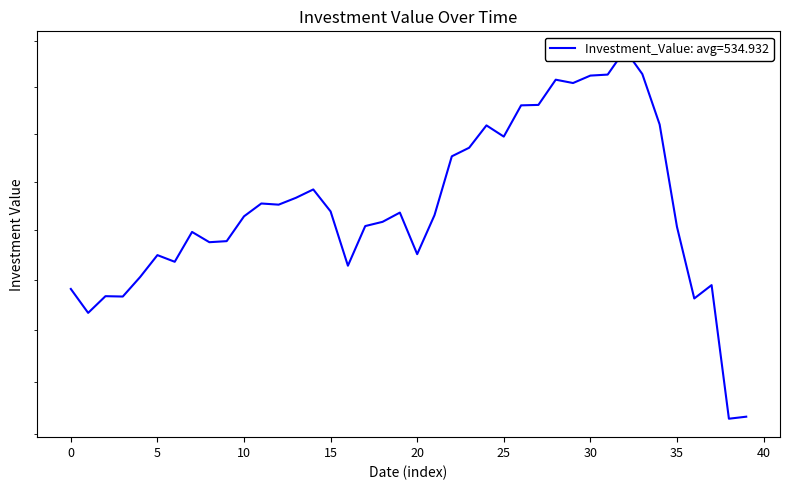

The chart shows a value of 547.1 at 23. True or false?

True